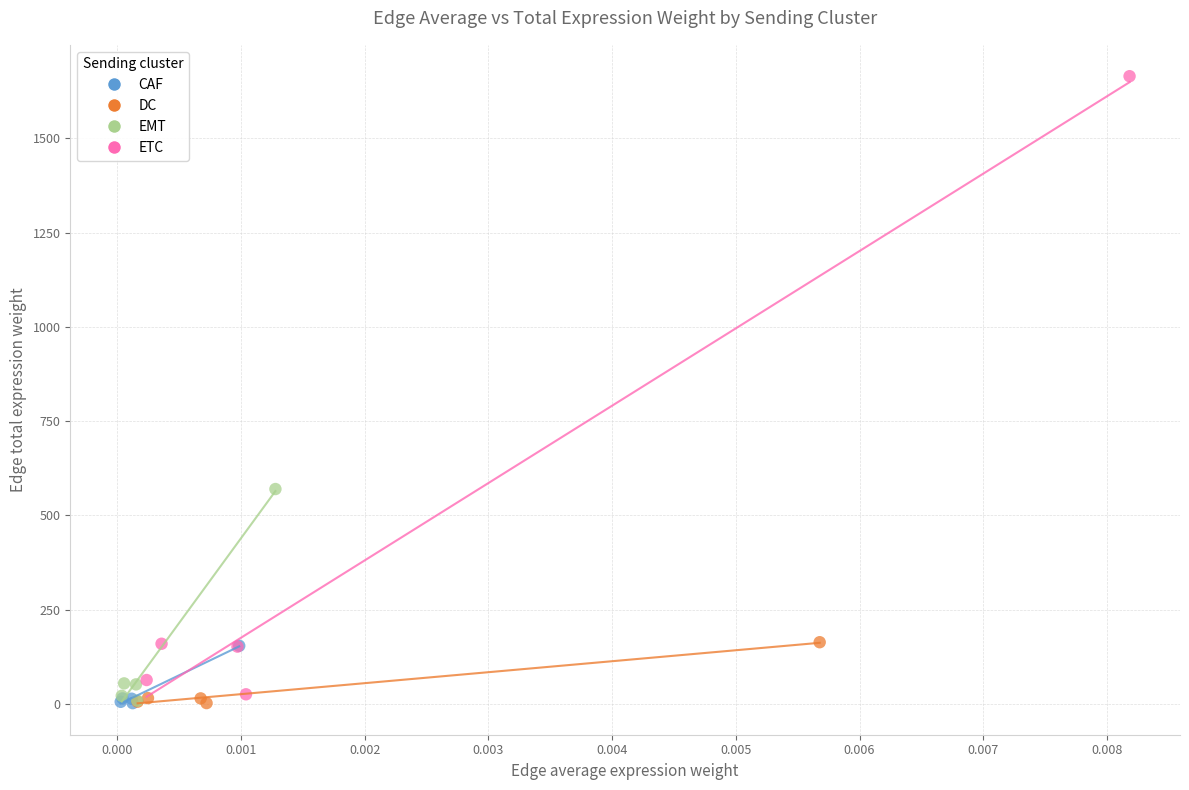

Which series has the widest spread of Y values?

ETC